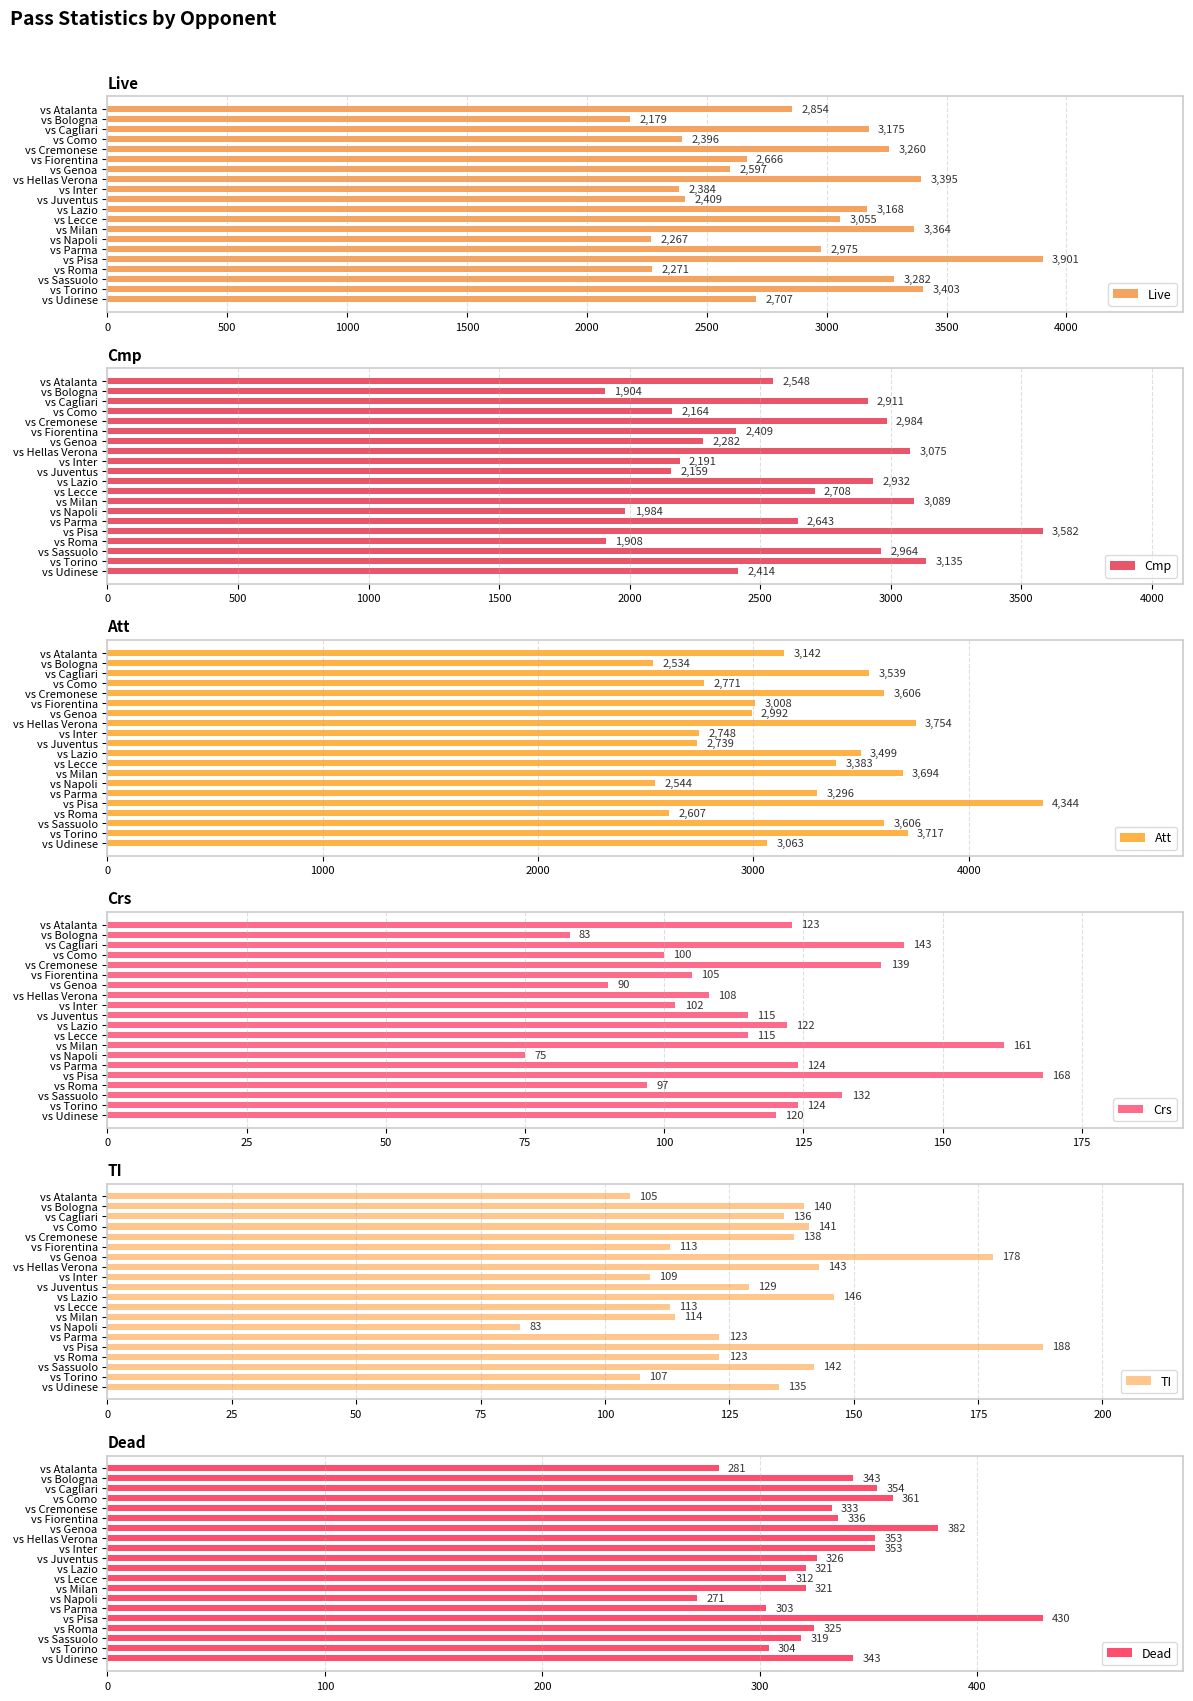

How many groups of bars are there?

20